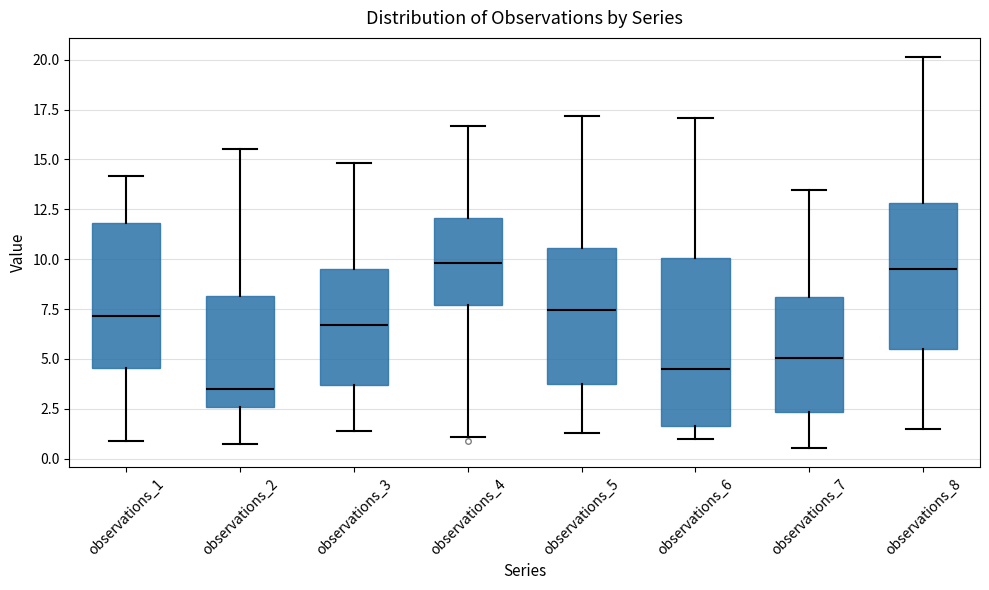

Where does the upper whisker of the box for observations_3 end on the y-axis? The values are not printed on the chart, so give them approximately, as read against the axis.

15.0